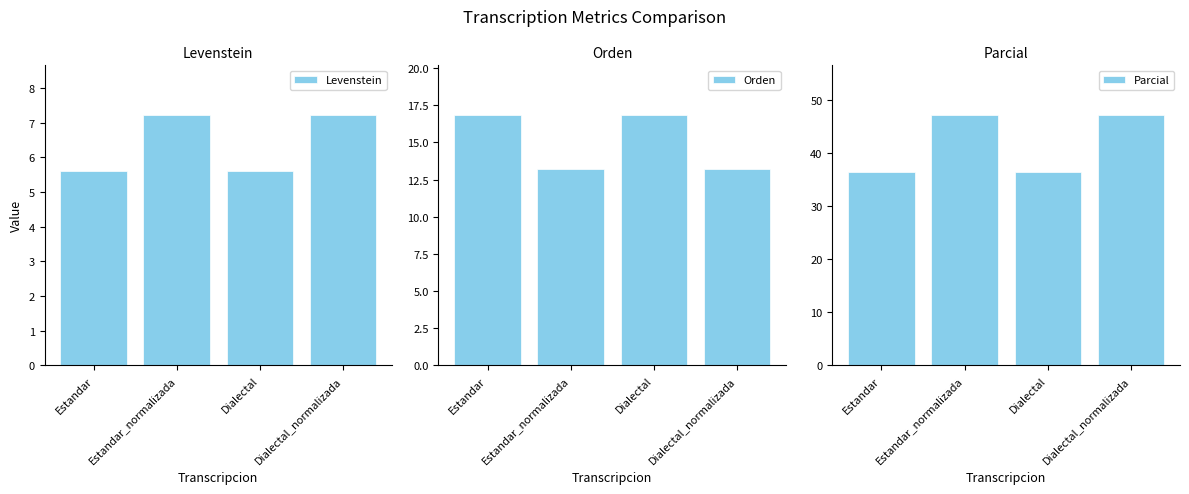

Reading left to right, extract all data points from this chart.

Levenstein: Estandar=5.6	Estandar_normalizada=7.2	Dialectal=5.6	Dialectal_normalizada=7.2
Orden: Estandar=16.8	Estandar_normalizada=13.2	Dialectal=16.8	Dialectal_normalizada=13.2
Parcial: Estandar=36.4	Estandar_normalizada=47.1	Dialectal=36.4	Dialectal_normalizada=47.1